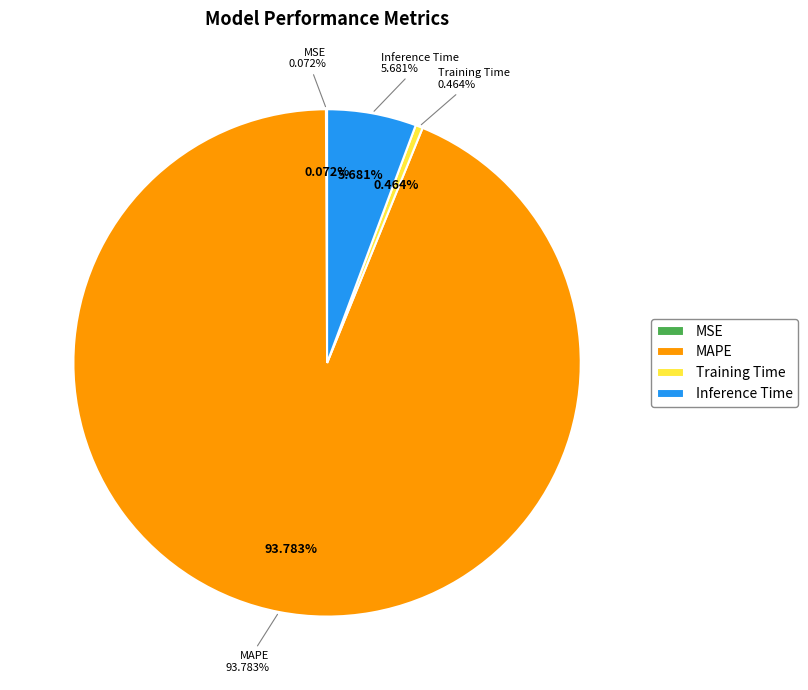

To the nearest percent, what is the difference between the Inference Time and Training Time slice percentages?

5%